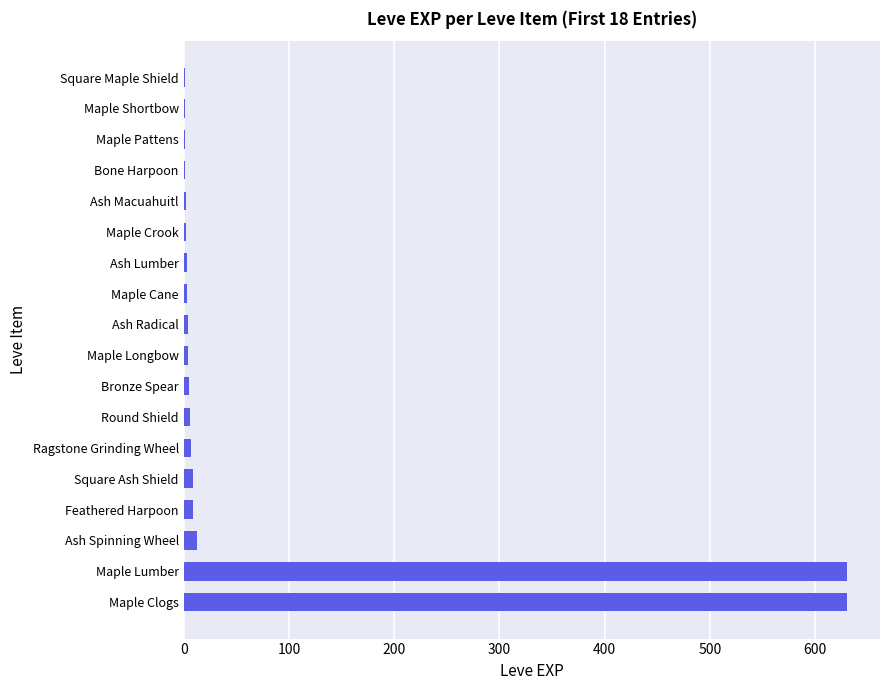

True or false: the data shows 630 at Maple Lumber.

True